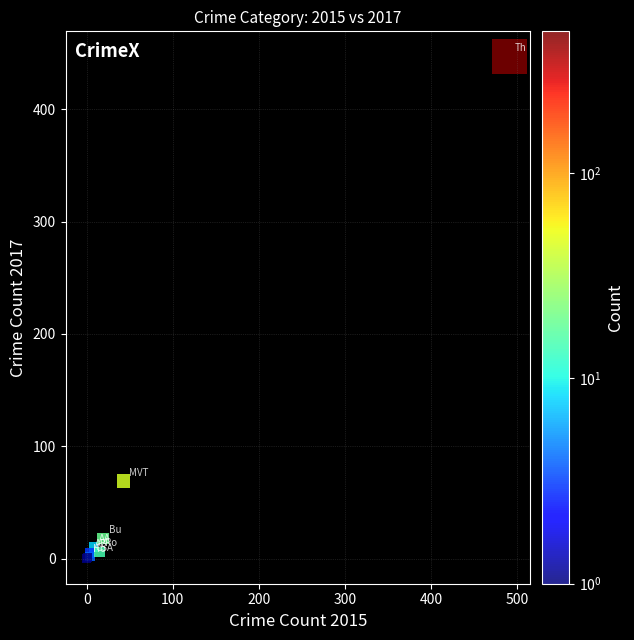

What Y value in the scatter plot is closest to 223?

69